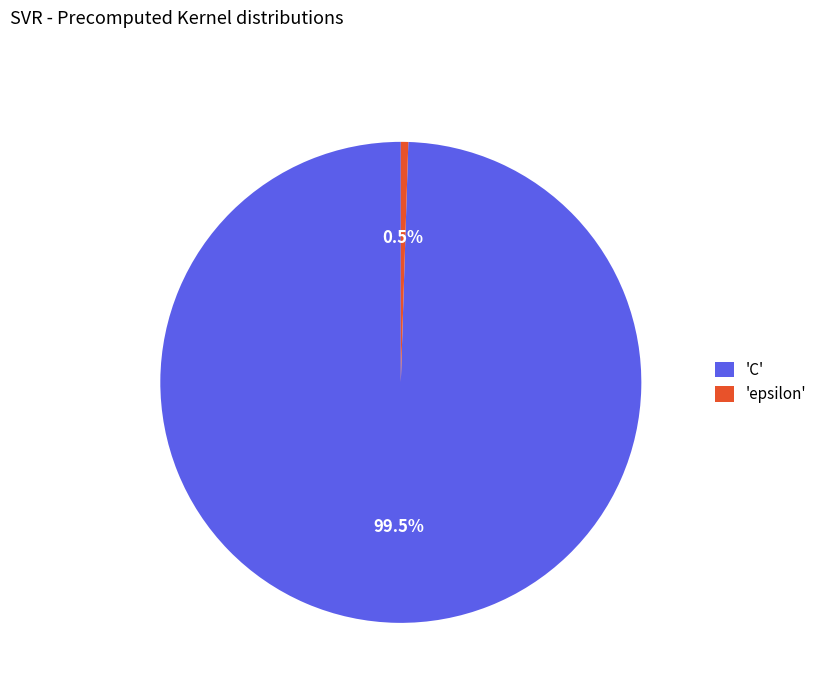

Which category has the smallest portion of the pie?

'epsilon'